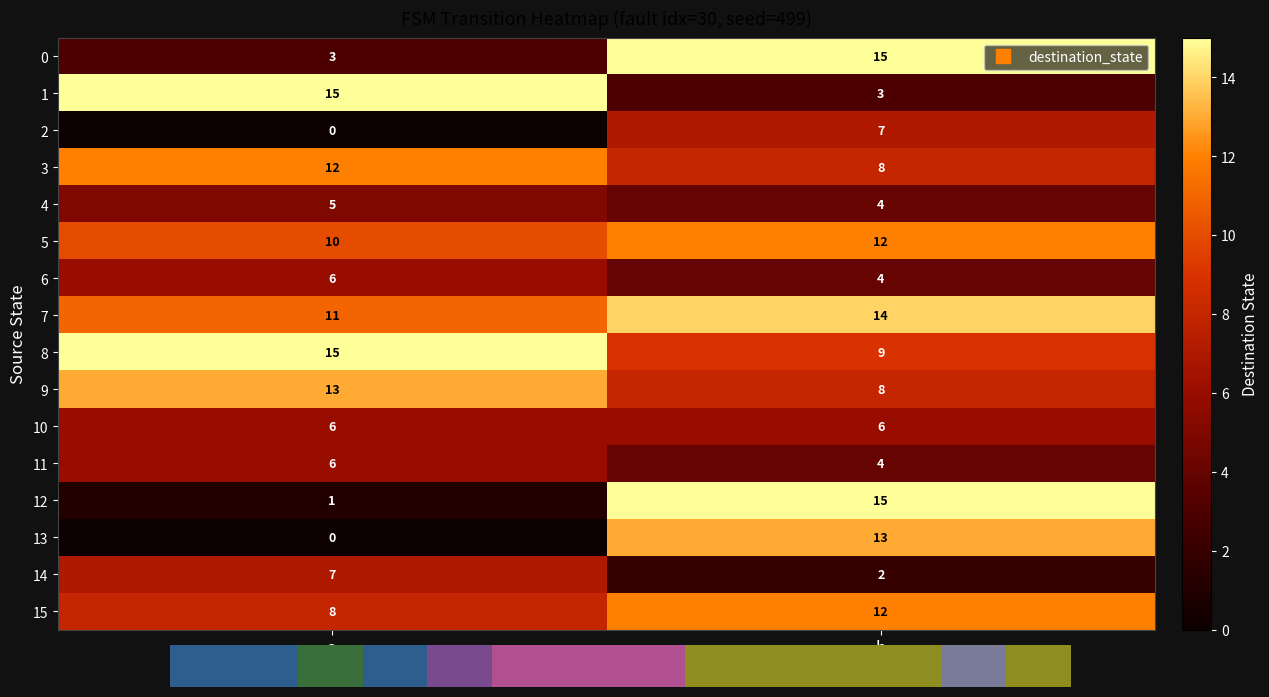

Reading right to left, extract all data points from this chart.

0: 15	3
1: 3	15
2: 7	0
3: 8	12
4: 4	5
5: 12	10
6: 4	6
7: 14	11
8: 9	15
9: 8	13
10: 6	6
11: 4	6
12: 15	1
13: 13	0
14: 2	7
15: 12	8